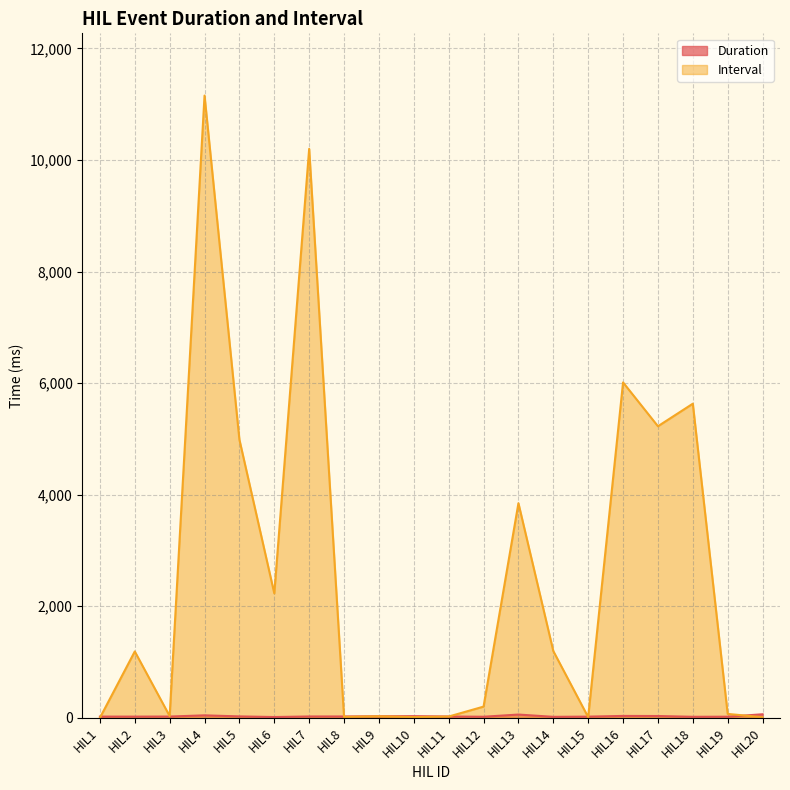

How many series are shown in this chart?

2